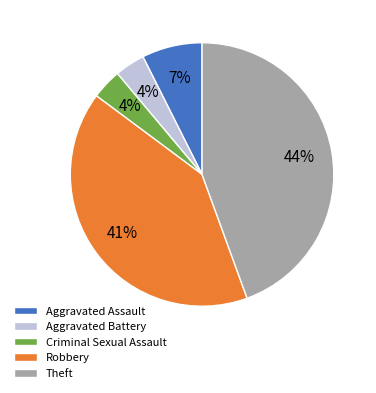

Is there a majority slice in this chart?

No